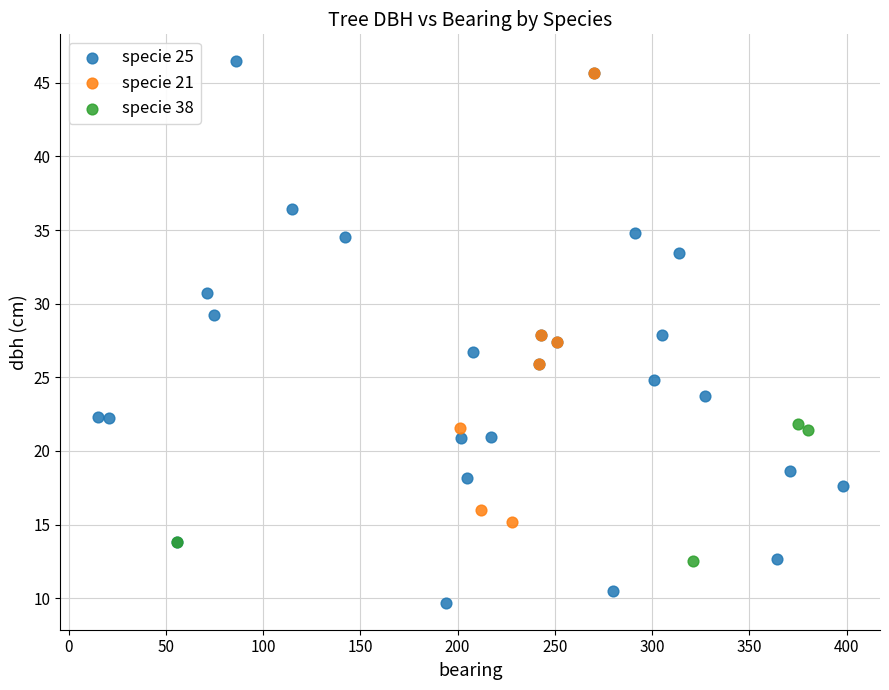

Which series contains the lowest Y value?

specie 25